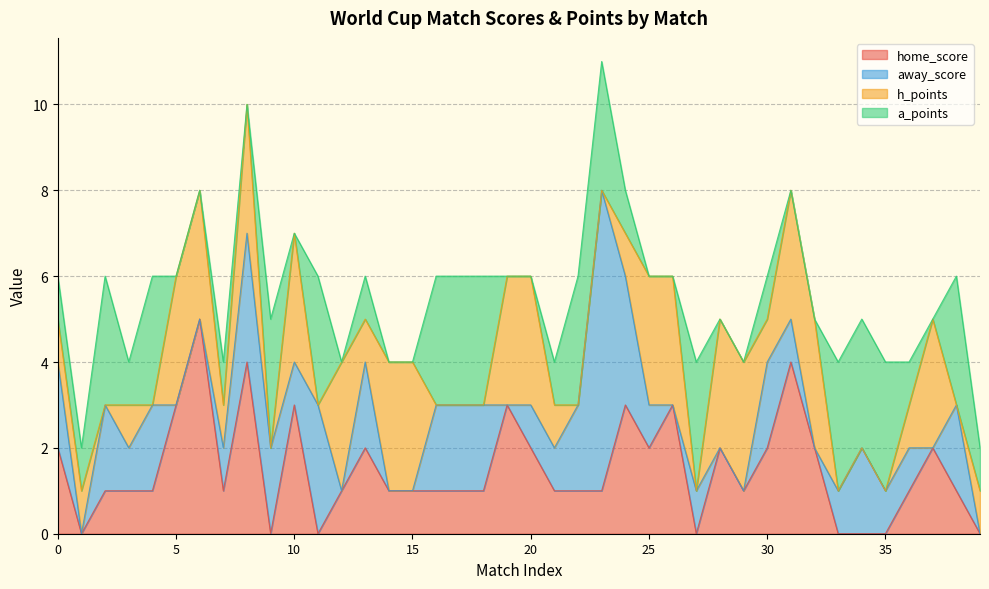

How many series are shown in this chart?

4